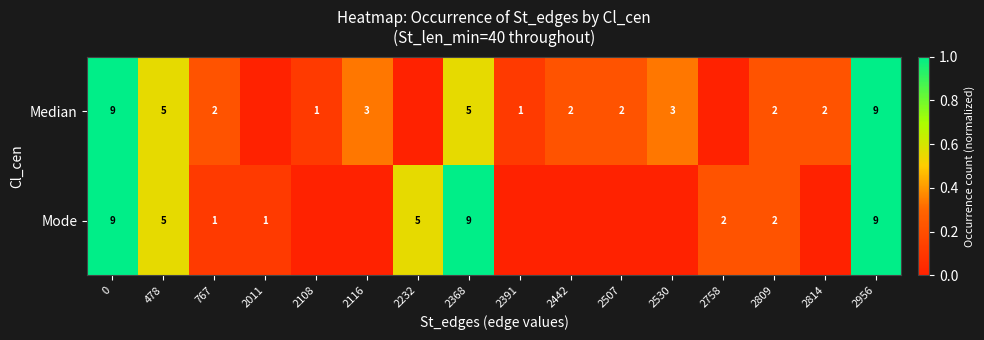

The value of Mode at 2368 is 5. True or false?

False